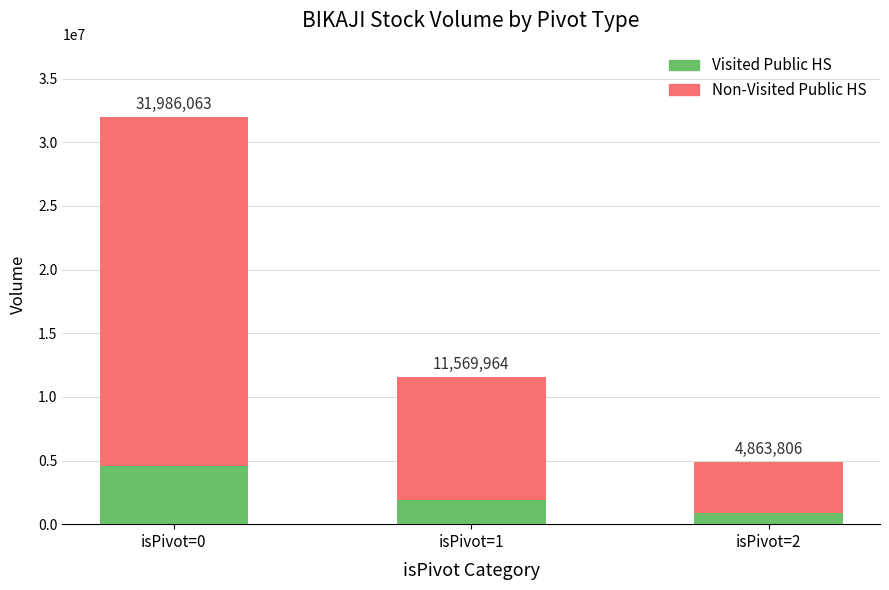

What are all the series names shown in the legend?

Visited Public HS, Non-Visited Public HS